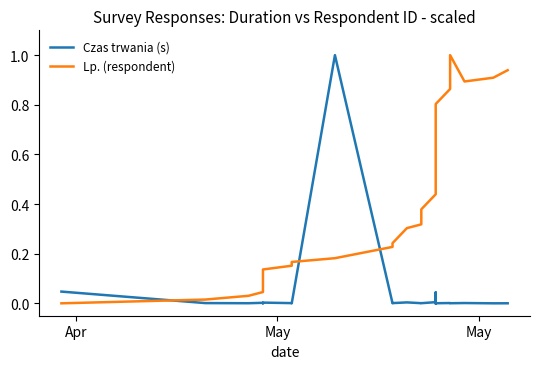

Is it true that Lp. (respondent) equals 0.1 at 16?

False